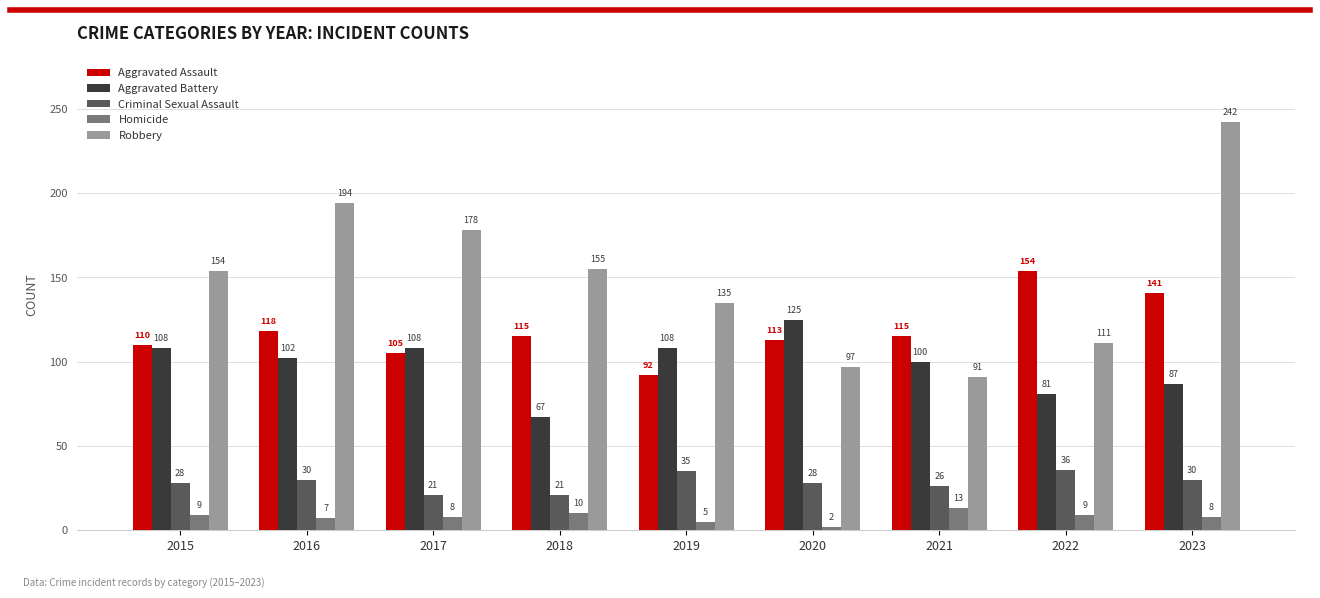

True or false: Aggravated Assault has a value of 115 at 2018.

True